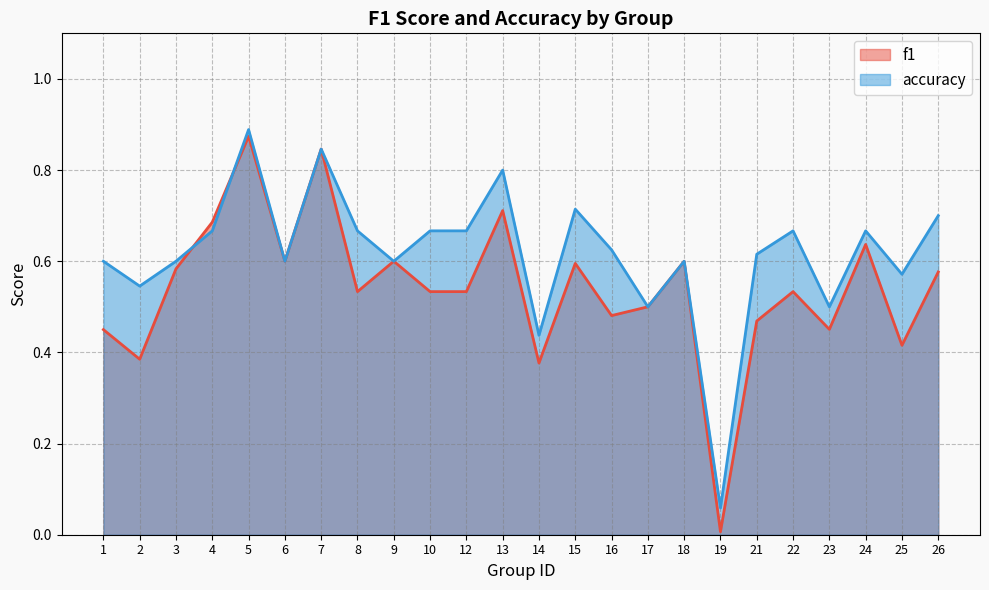

Reading left to right, extract all data points from this chart.

f1: 0.5	0.4	0.6	0.7	0.9	0.6	0.8	0.5	0.6	0.5	0.5	0.7	0.4	0.6	0.5	0.5	0.6	0.0	0.5	0.5	0.5	0.6	0.4	0.6
accuracy: 0.6	0.5	0.6	0.7	0.9	0.6	0.8	0.7	0.6	0.7	0.7	0.8	0.4	0.7	0.6	0.5	0.6	0.1	0.6	0.7	0.5	0.7	0.6	0.7